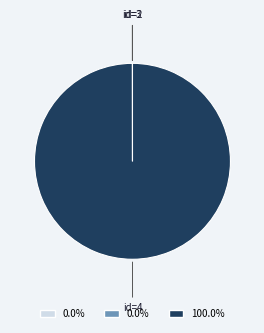

Does any single category account for the majority?

Yes